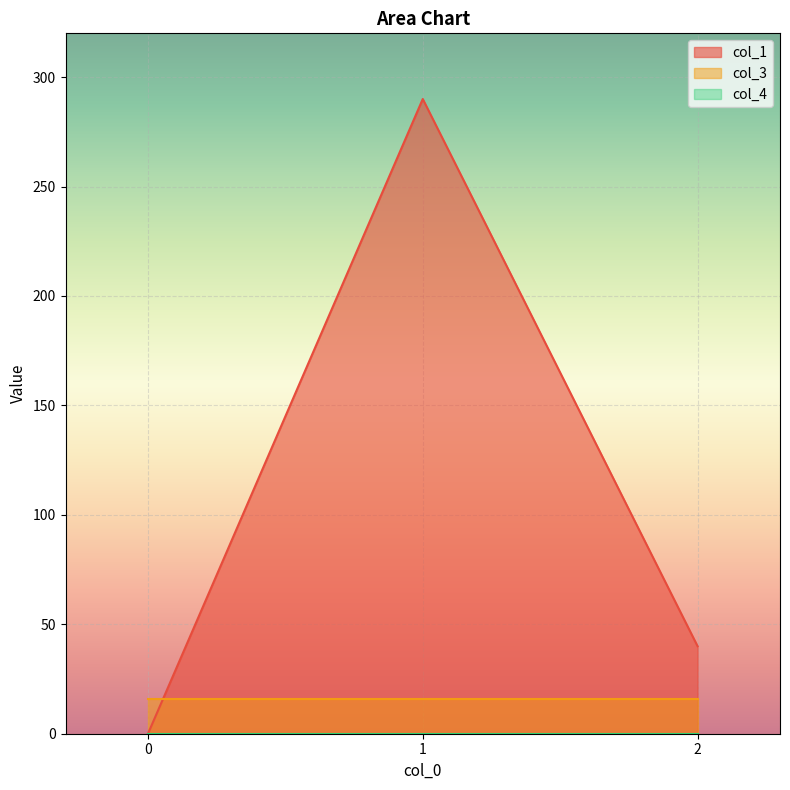

Is it true that col_3 equals 16.0 at 0?

True